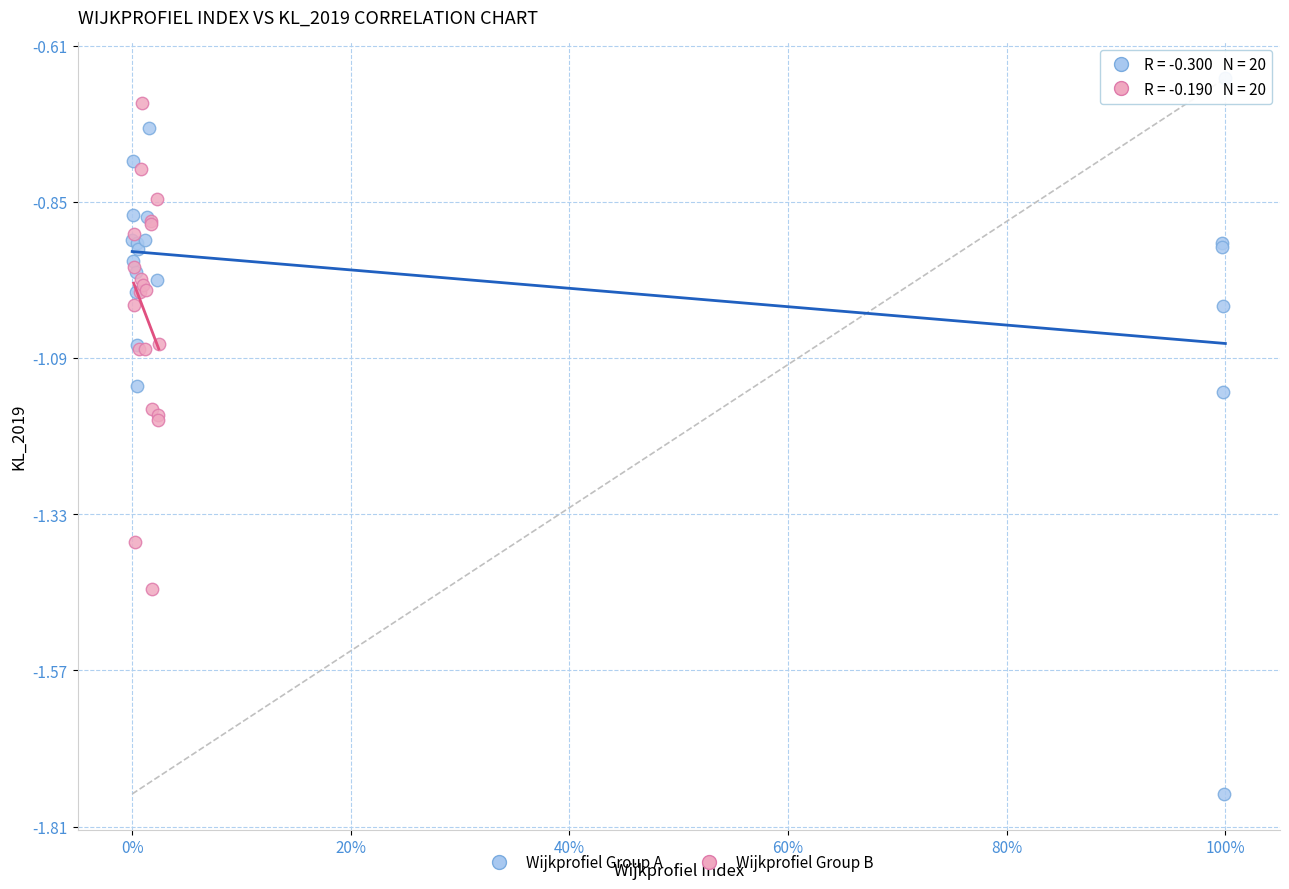

Which series contains the highest Y value?

Wijkprofiel Group A